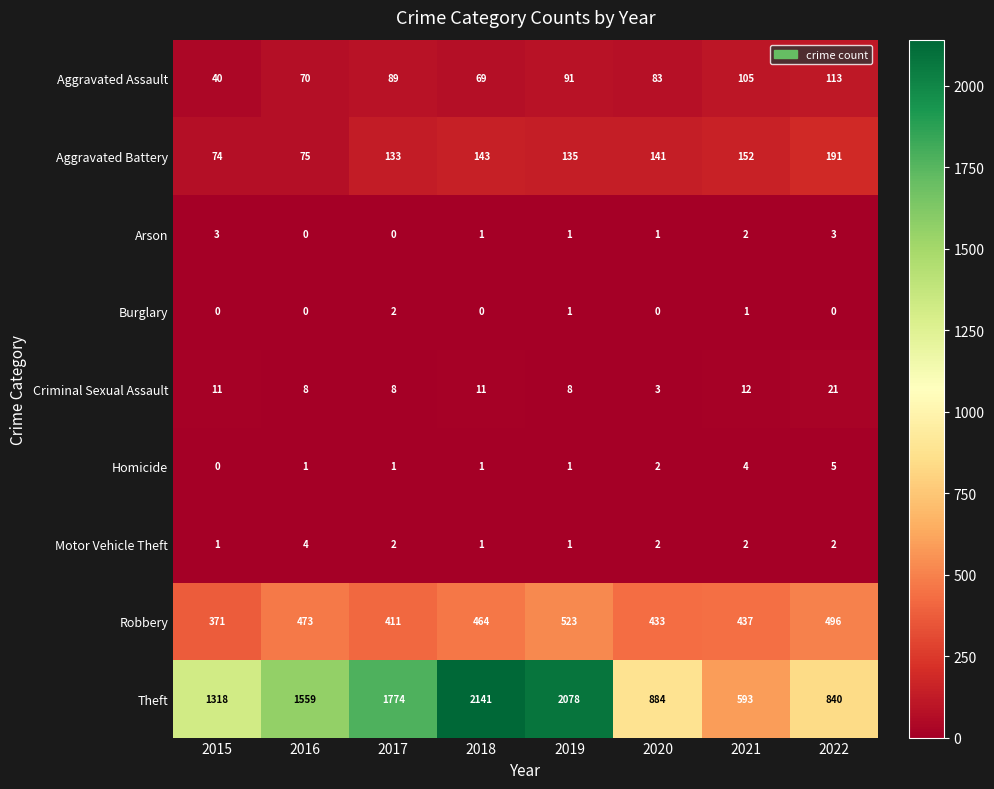

List the series in order of their peak value, highest first.

Theft, Robbery, Aggravated Battery, Aggravated Assault, Criminal Sexual Assault, Homicide, Motor Vehicle Theft, Arson, Burglary